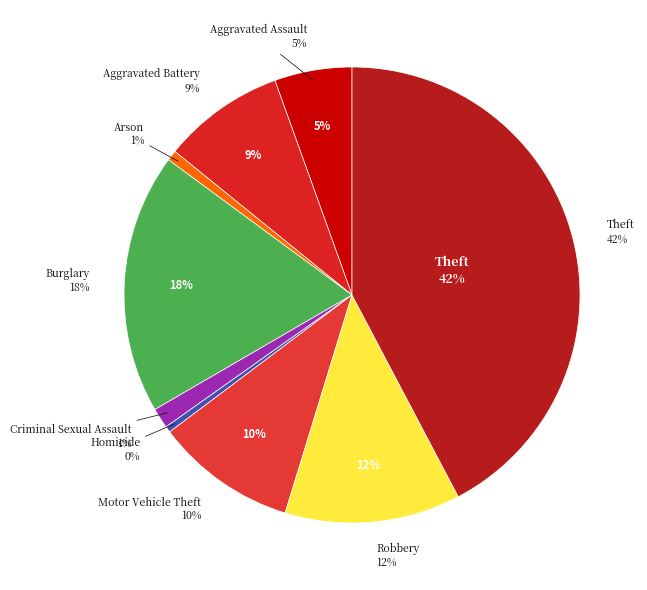

Does Homicide represent more than half of the total?

No